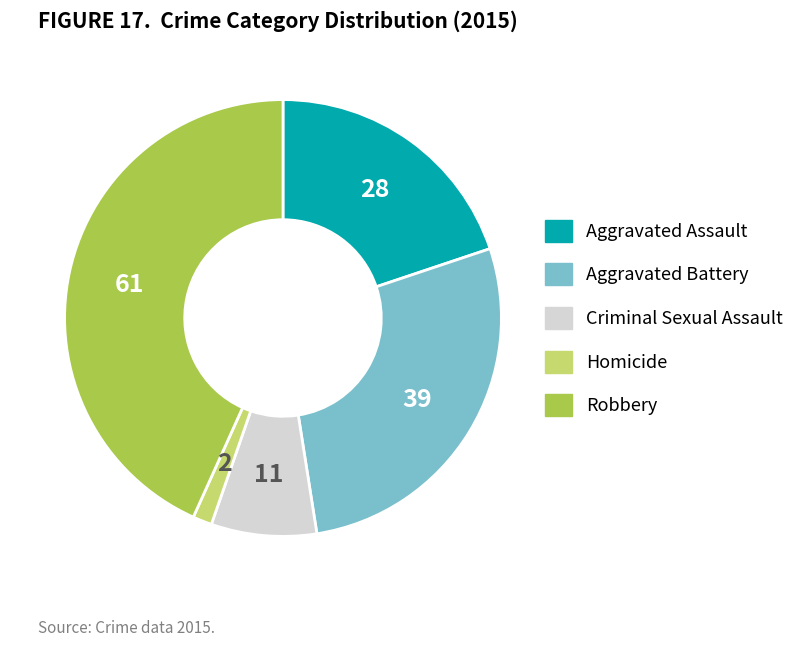

Between Aggravated Battery and Criminal Sexual Assault, which is larger?

Aggravated Battery